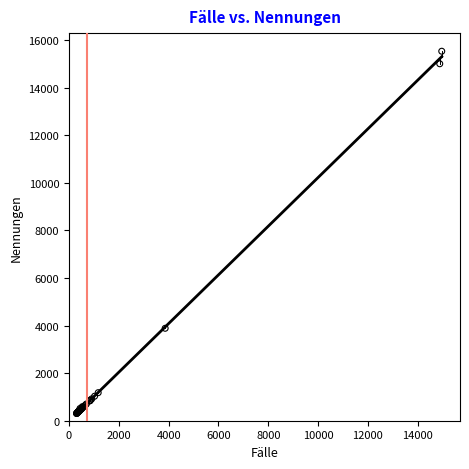

What Y value in the scatter plot is closest to 7917?

3885